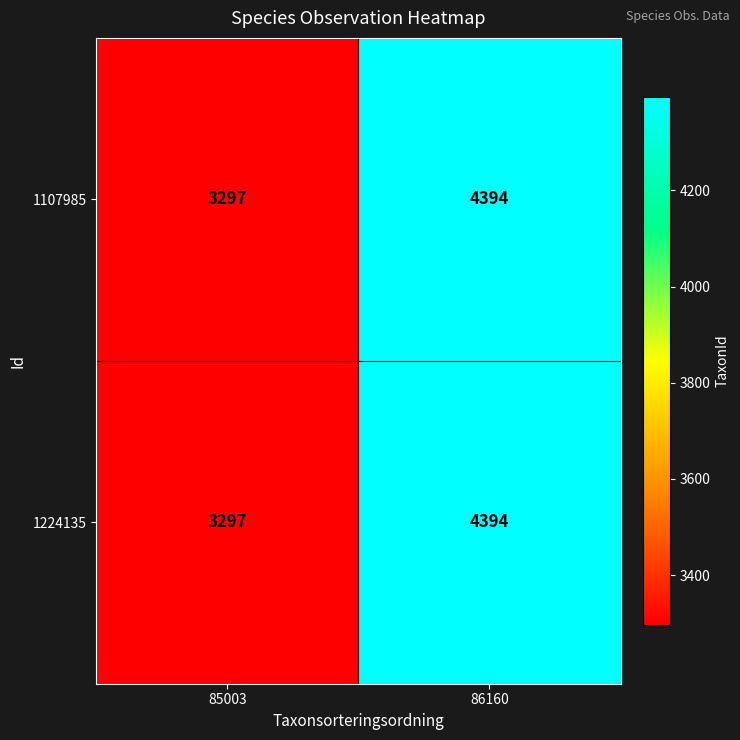

At which label is 1224135 closest to 3845?

85003